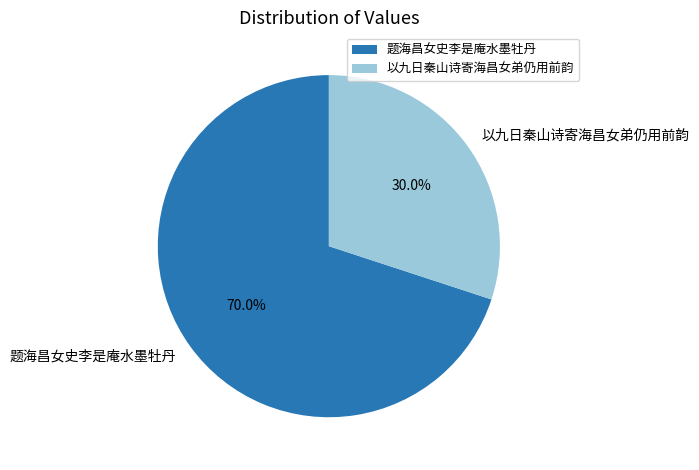

To the nearest percent, what is the combined percentage of 题海昌女史李是庵水墨牡丹 and 以九日秦山诗寄海昌女弟仍用前韵?

100%